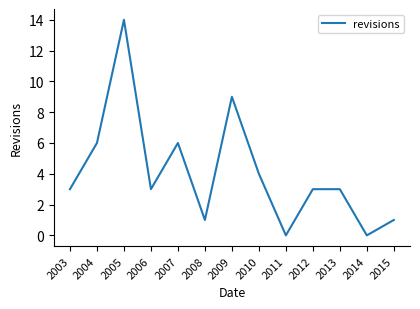

Between 2009 and 2015, which is larger?

2009